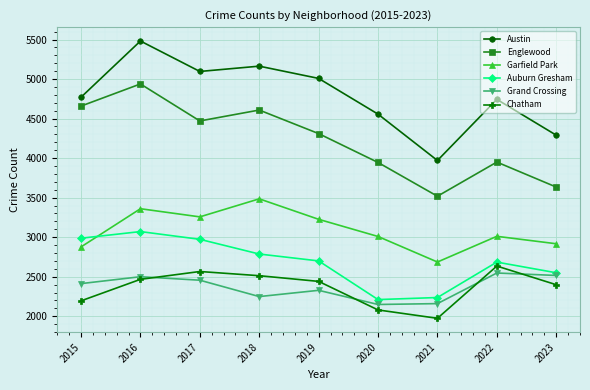

How many distinct data groups are displayed?

6